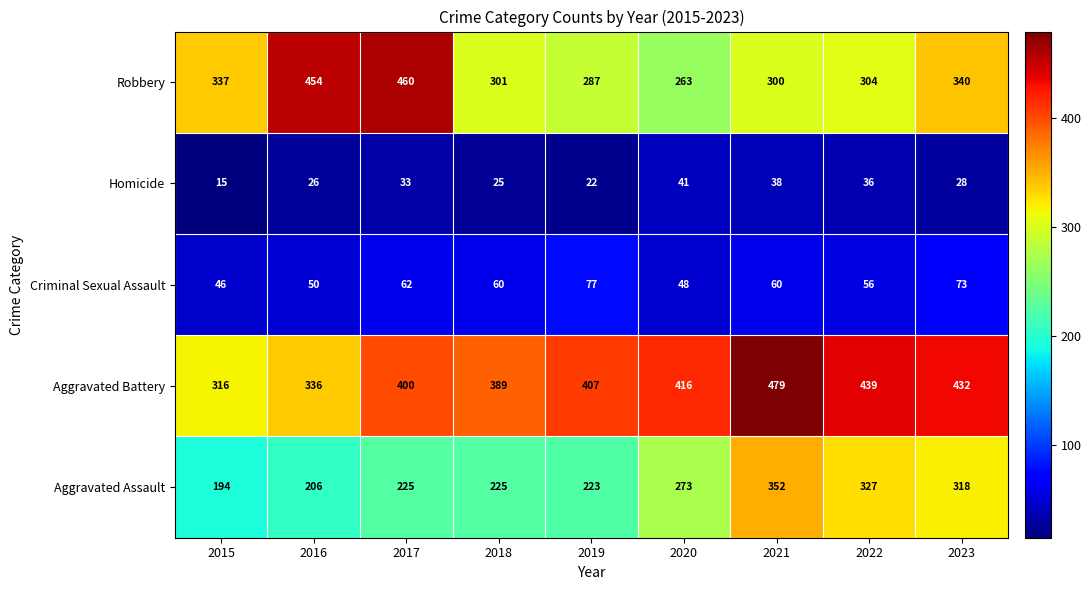

Where does the Robbery series first go above 304?

2015